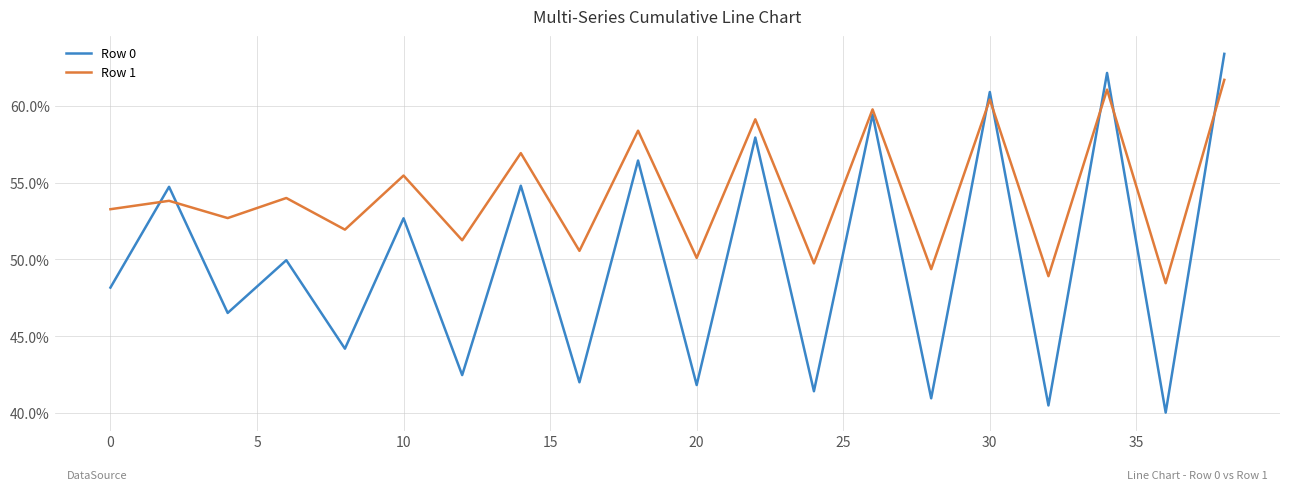

What are all the series names shown in the legend?

Row 0, Row 1